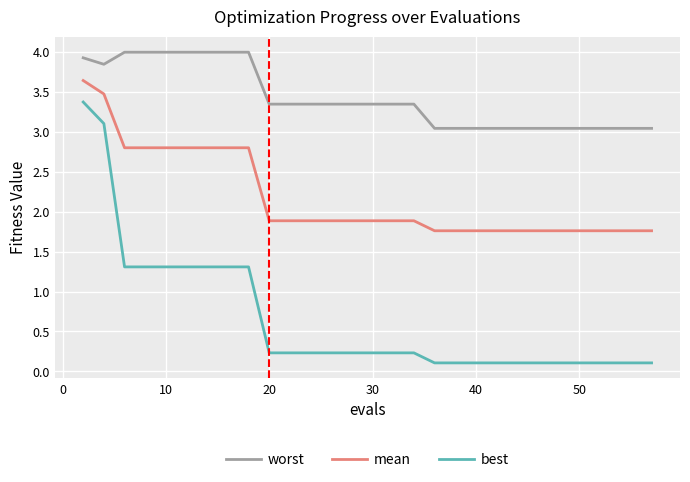

Does the chart display data point markers on the line(s)?

No